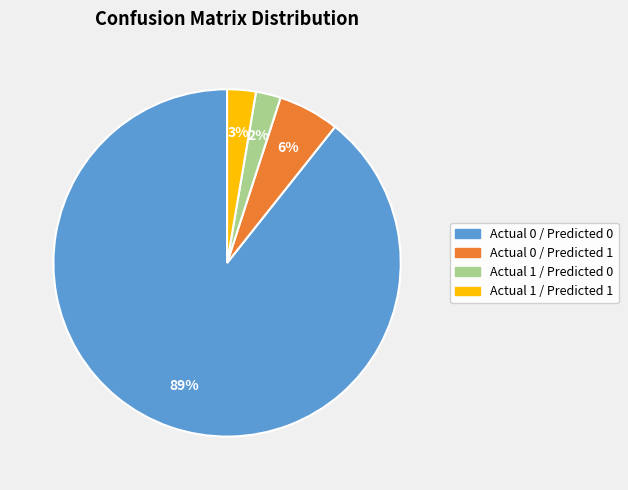

What is the largest slice in the pie chart?

Actual 0 / Predicted 0